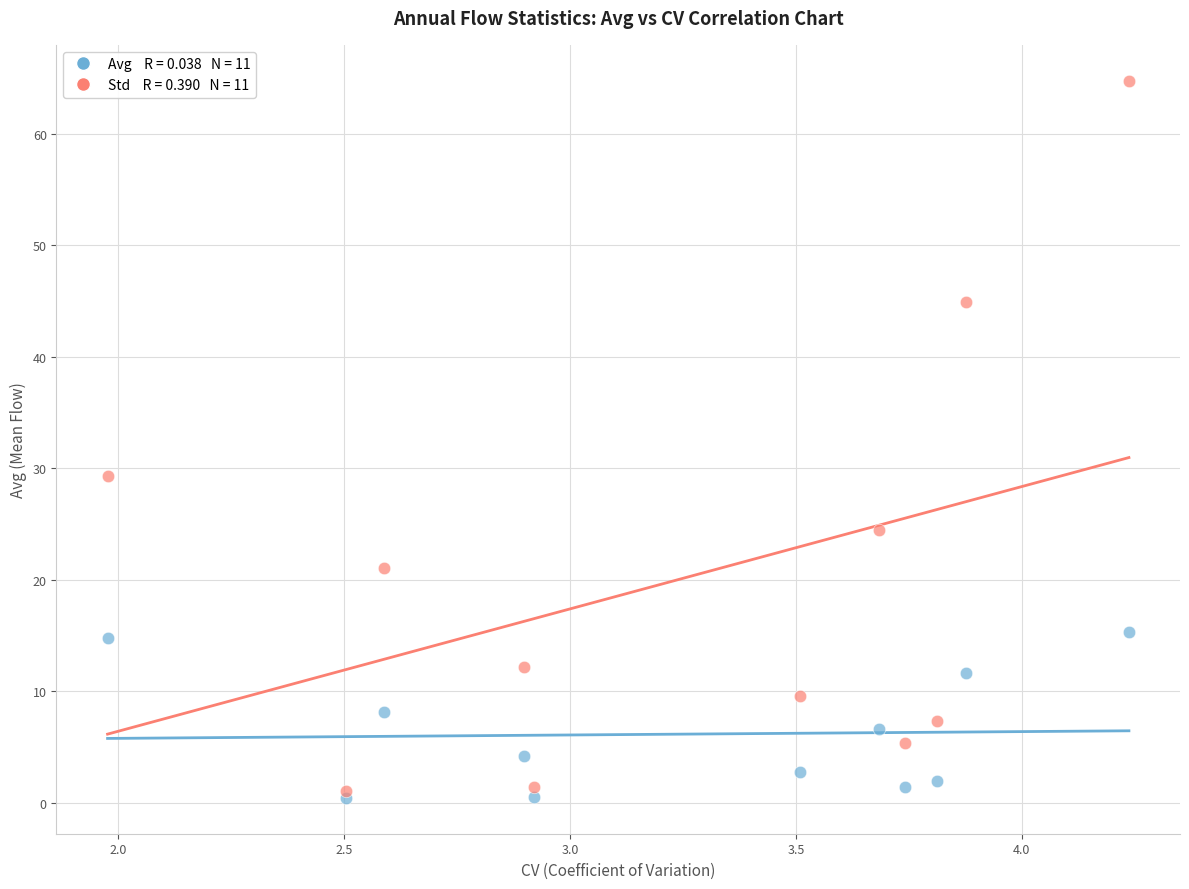

Across all series, what Y value is closest to 32?

29.3